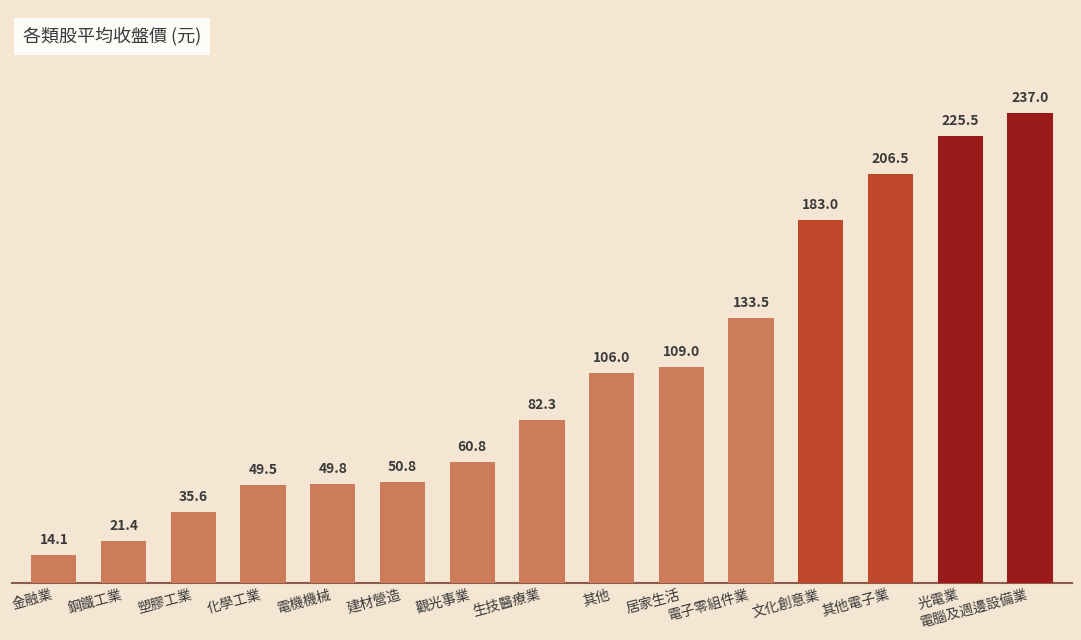

The value at 化學工業 is 30.7. True or false?

False